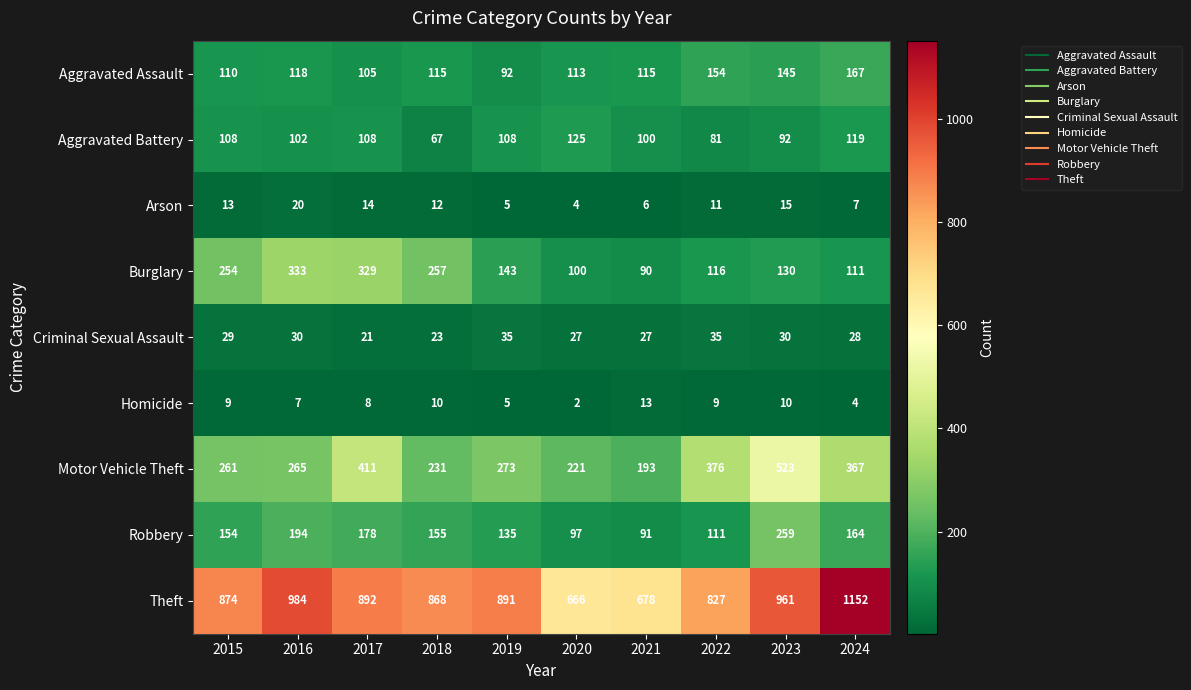

Which series has the largest range (max minus min)?

Theft